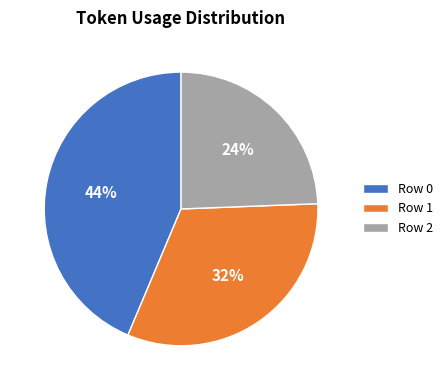

The Row 0 slice represents 57% of the pie. True or false?

False